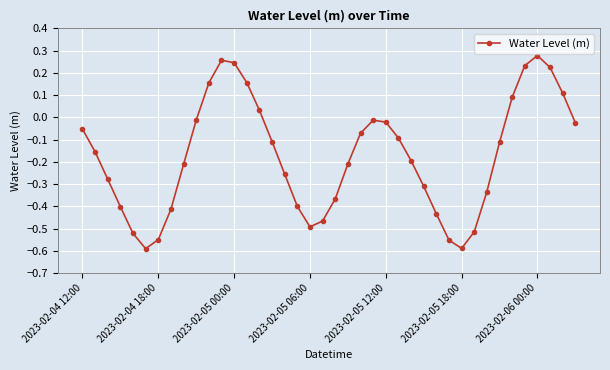

What is the value of the 39th point from the left?

0.1